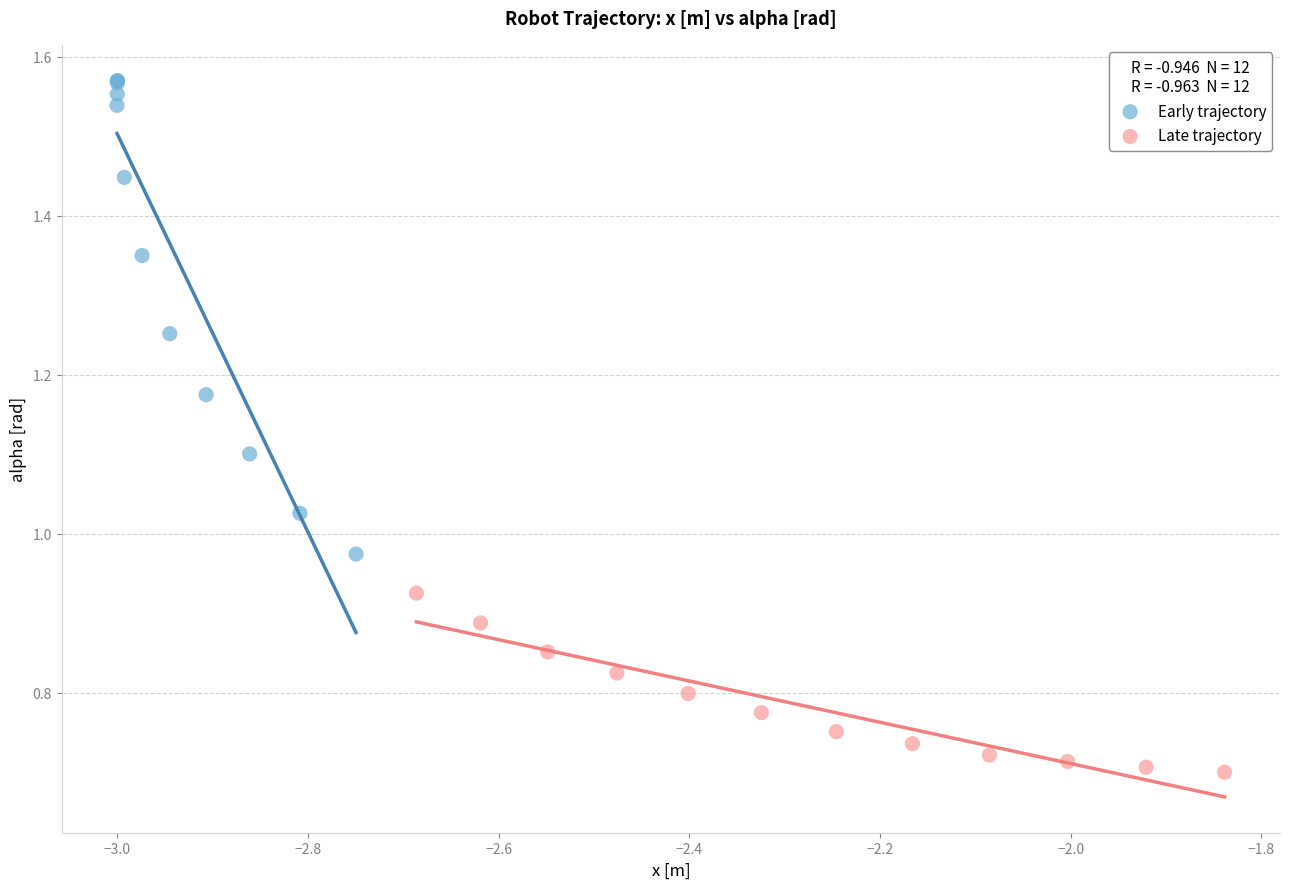

What are all the series names shown in the legend?

Early trajectory, Late trajectory